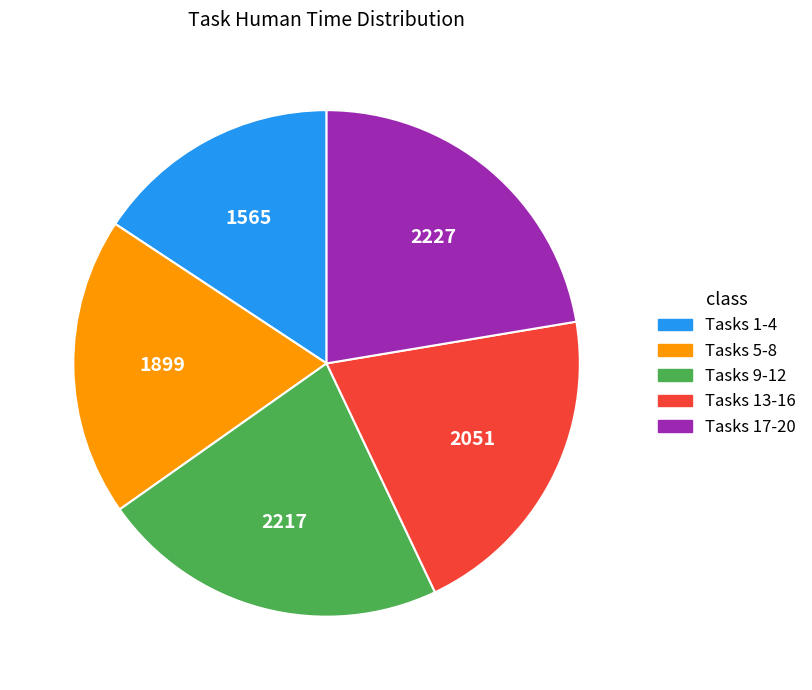

Does any single category account for the majority?

No